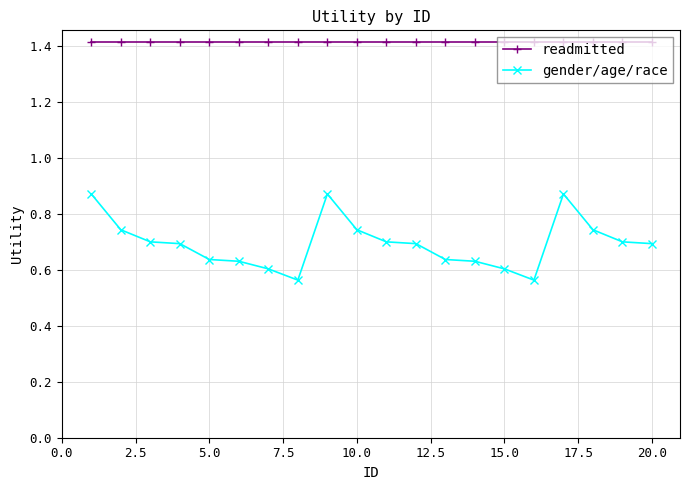

What is the maximum value shown in the chart?

1.4